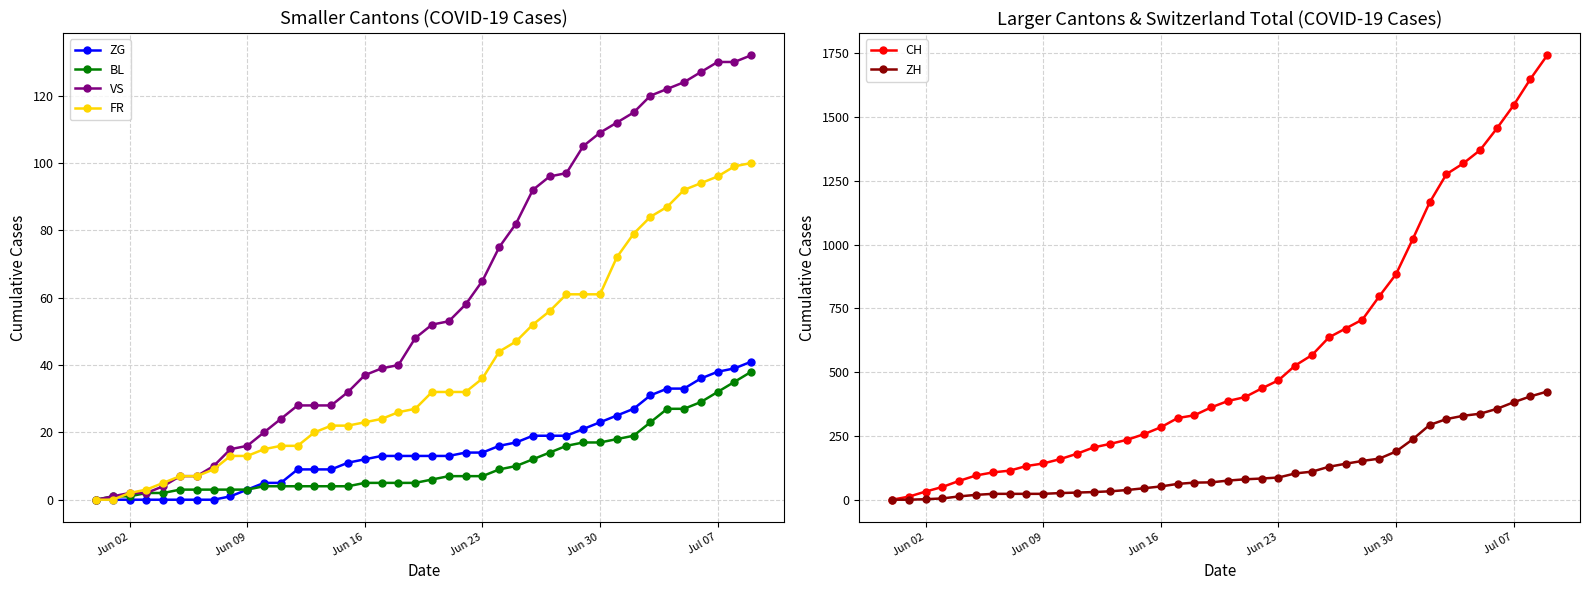

How many values in the FR series are below 32?

20